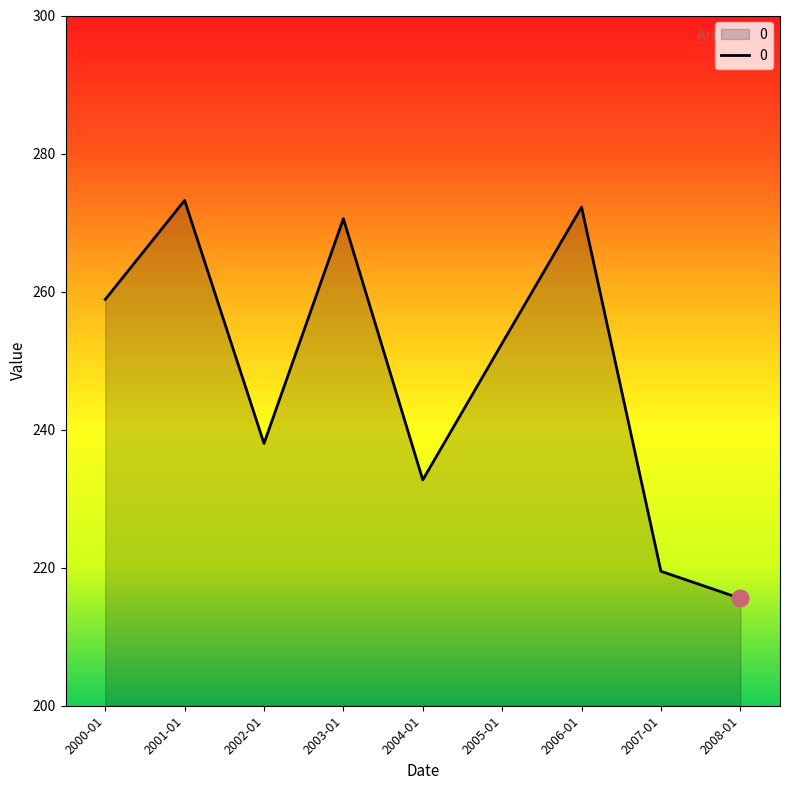

At which label does the data first exceed 252?

2000-01